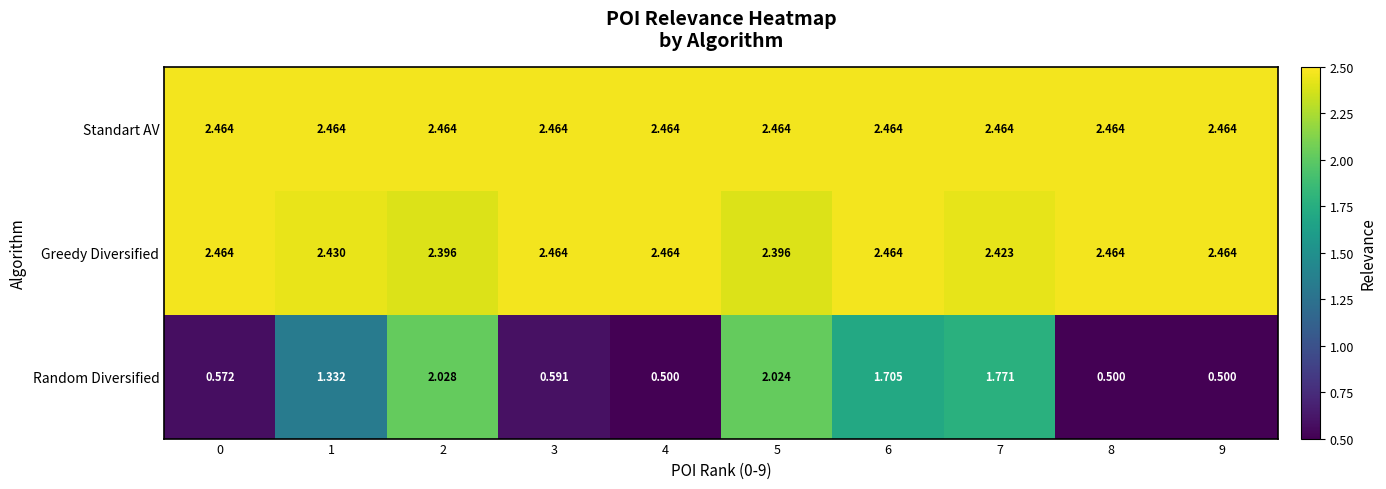

What is the spread (max minus min) of values at 3?

1.9